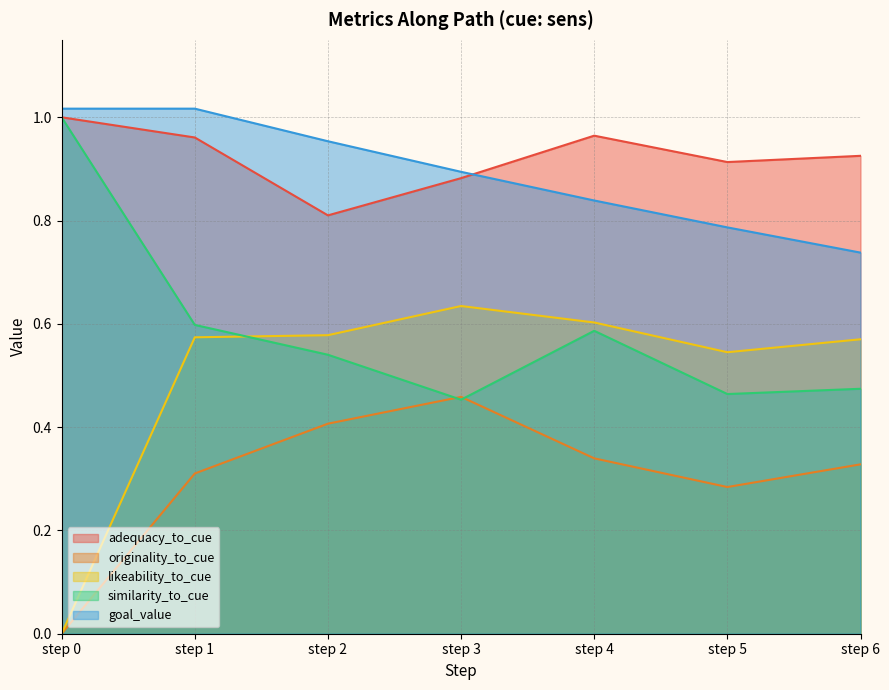

What value does the similarity_to_cue series have at step 3?

0.5